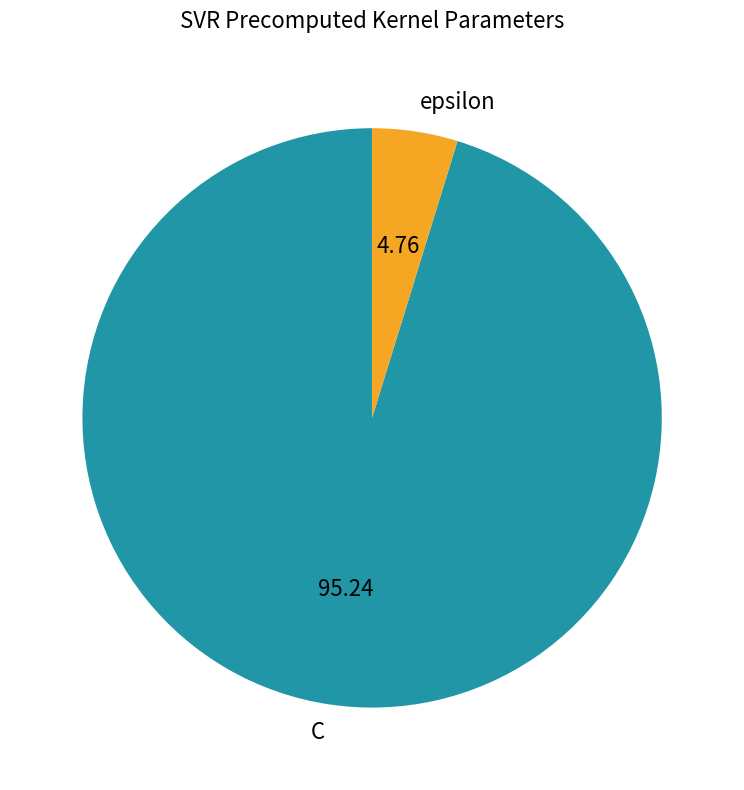

Which category accounts for the majority?

C